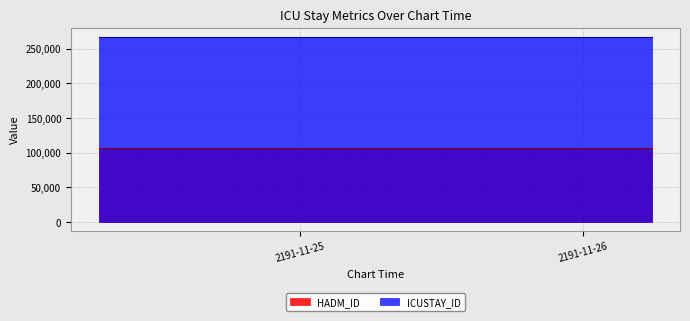

What are all the series names shown in the legend?

HADM_ID, ICUSTAY_ID